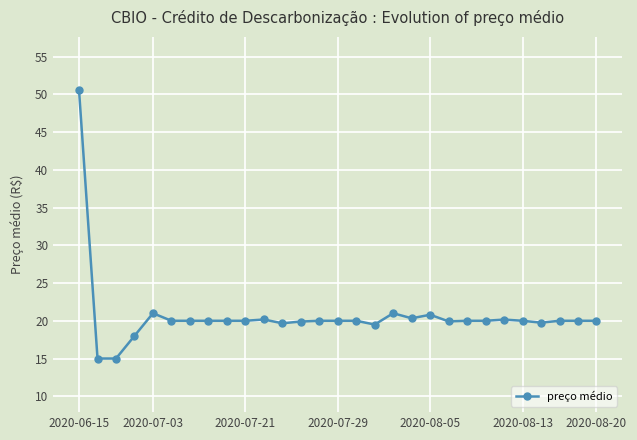

What is the difference between the maximum and minimum values?

35.5